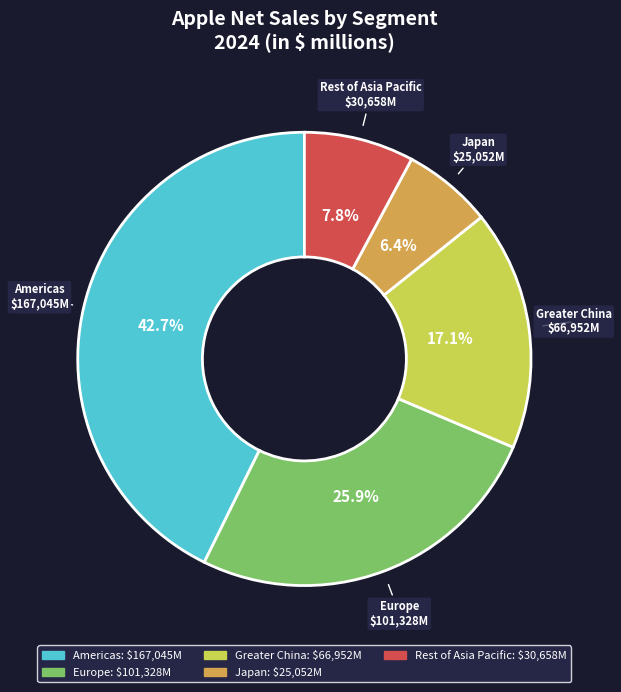

To the nearest percent, what is the average slice percentage?

20%